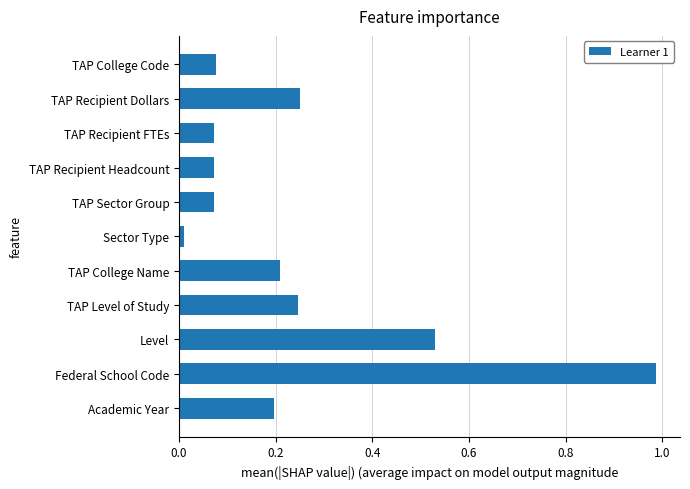

Between Sector Type and TAP Sector Group, which is larger?

TAP Sector Group